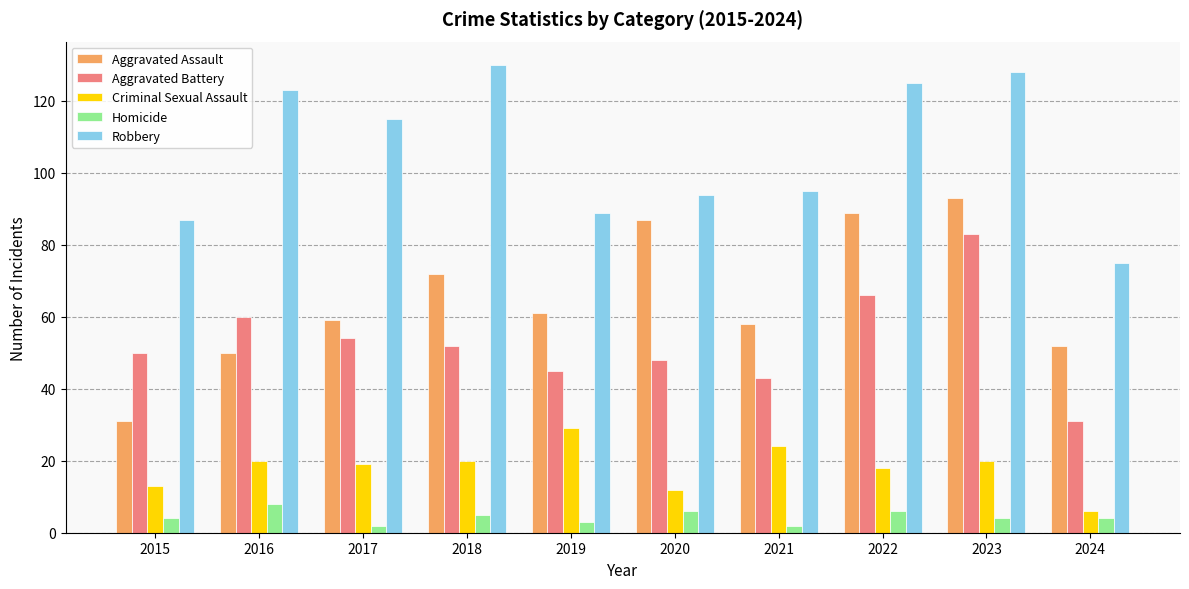

Count the Homicide values in the range 3 to 6.

7